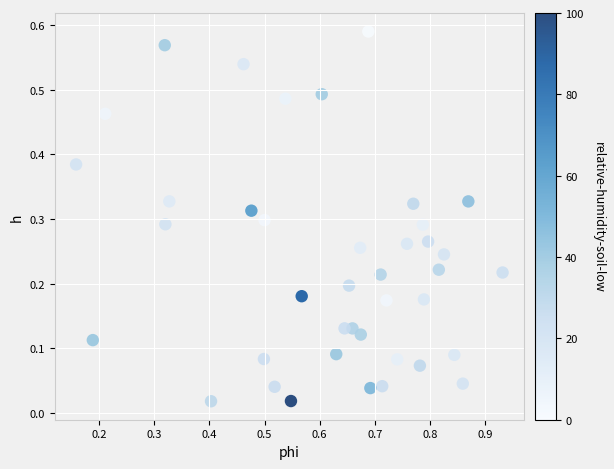

What is the range of X values (max minus min)?

0.8